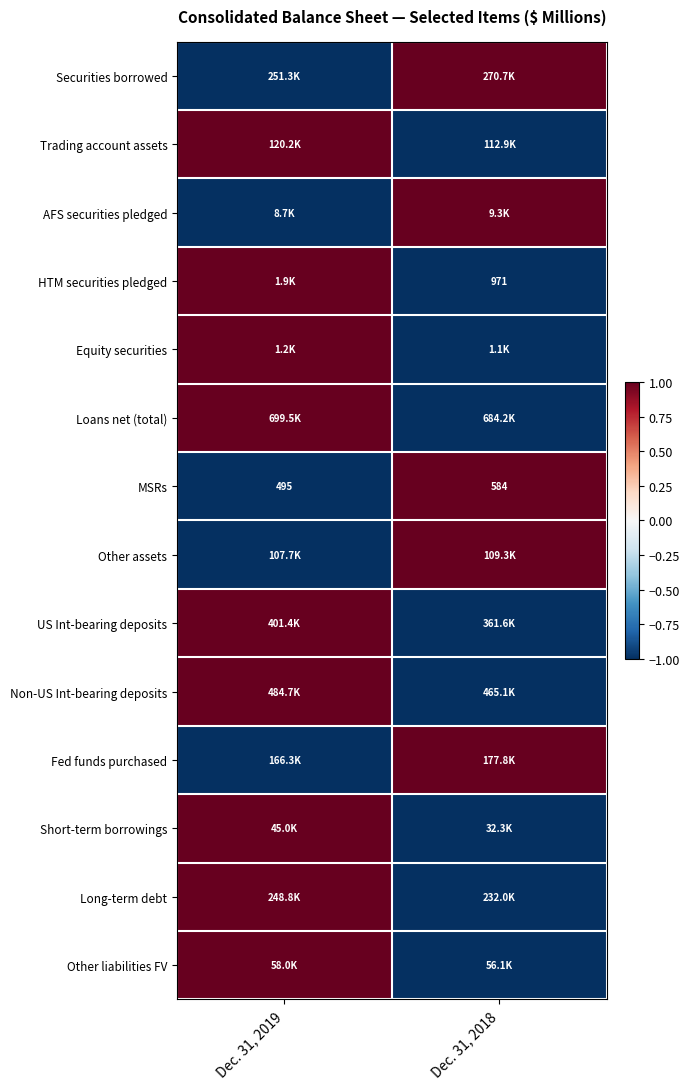

What is the sum of the MSRs values at Dec. 31, 2018 and Dec. 31, 2019?

1079.0